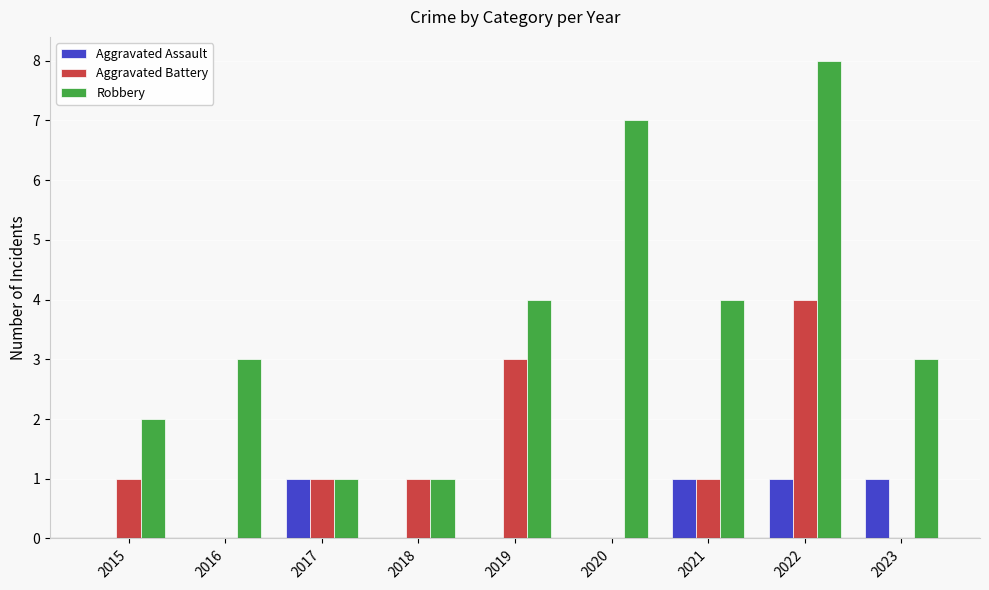

How many groups of bars are there?

9